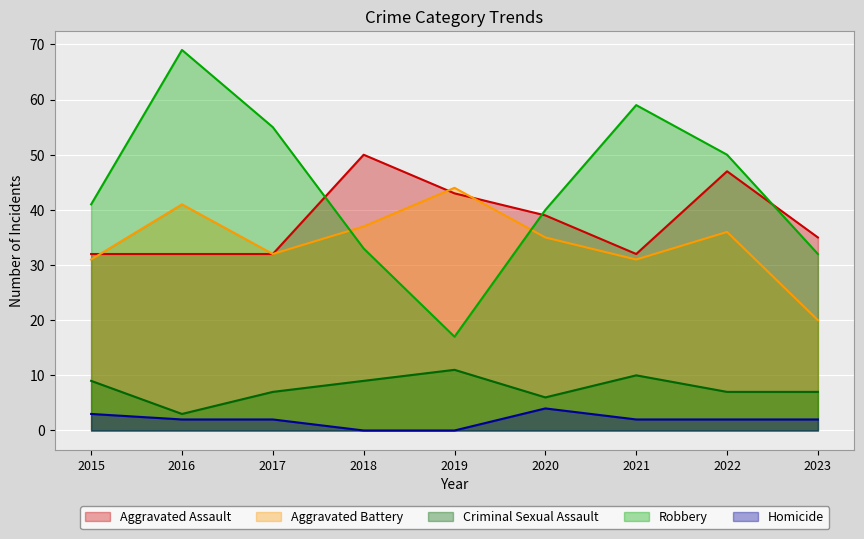

Read the Aggravated Assault value at 2020.

39